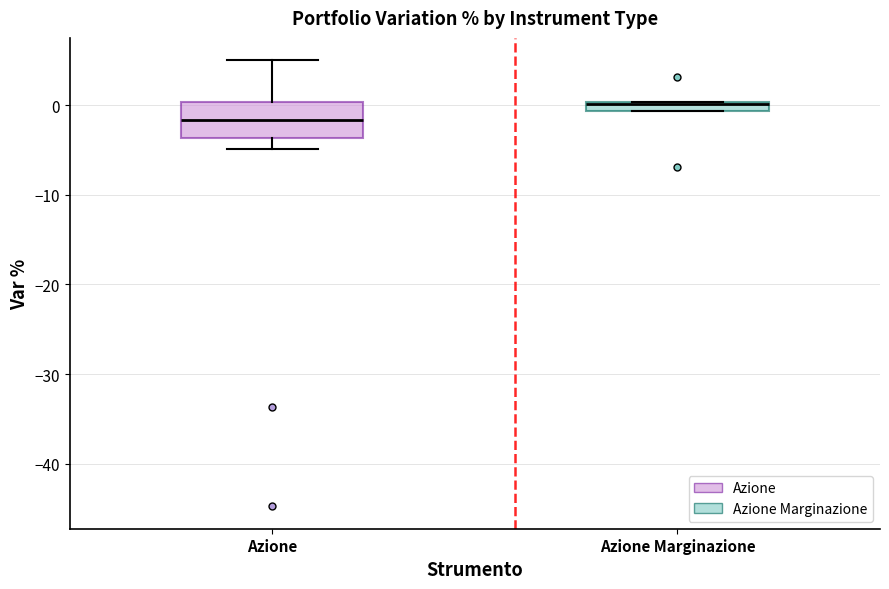

Which box is the tallest, from its lower edge to its upper edge?

Azione